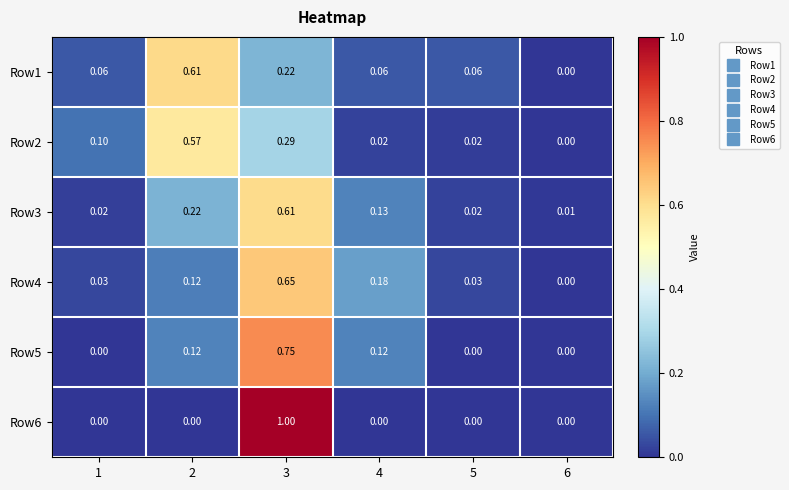

Is the value of Row3 at 6 greater than the value of Row2 at 4?

No